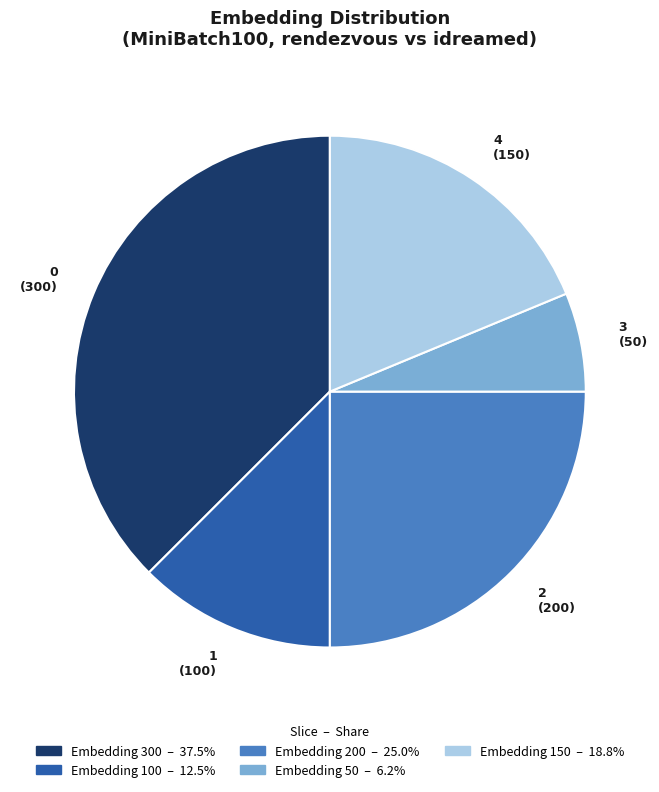

Is there a majority slice in this chart?

No